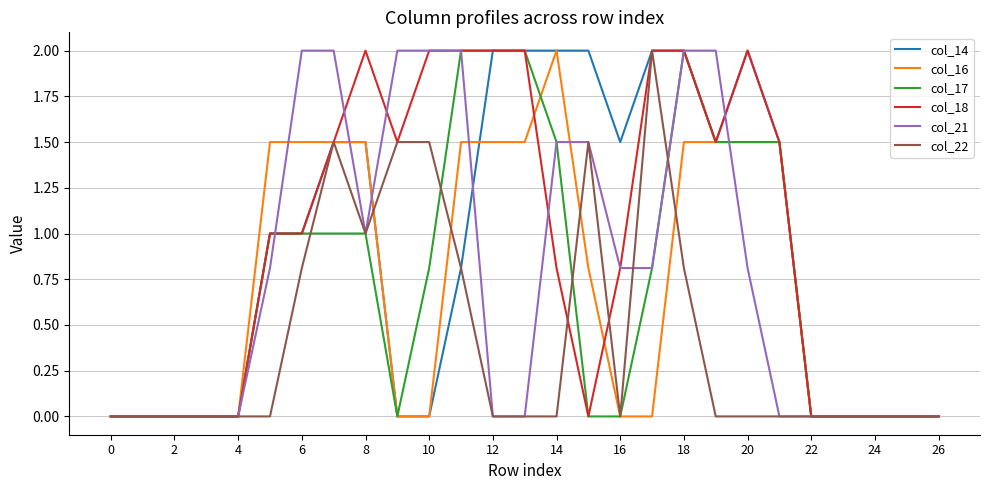

What is the highest value of the col_14 series?

2.0